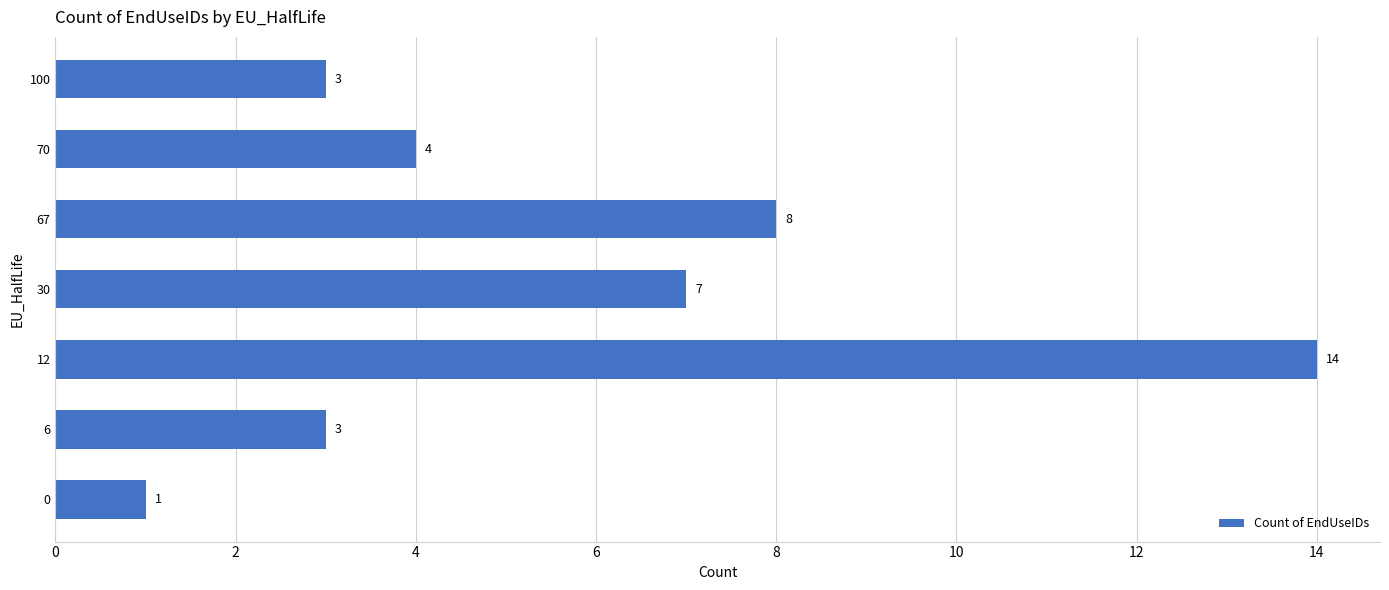

What is the change in value from 67 to 100?

-5